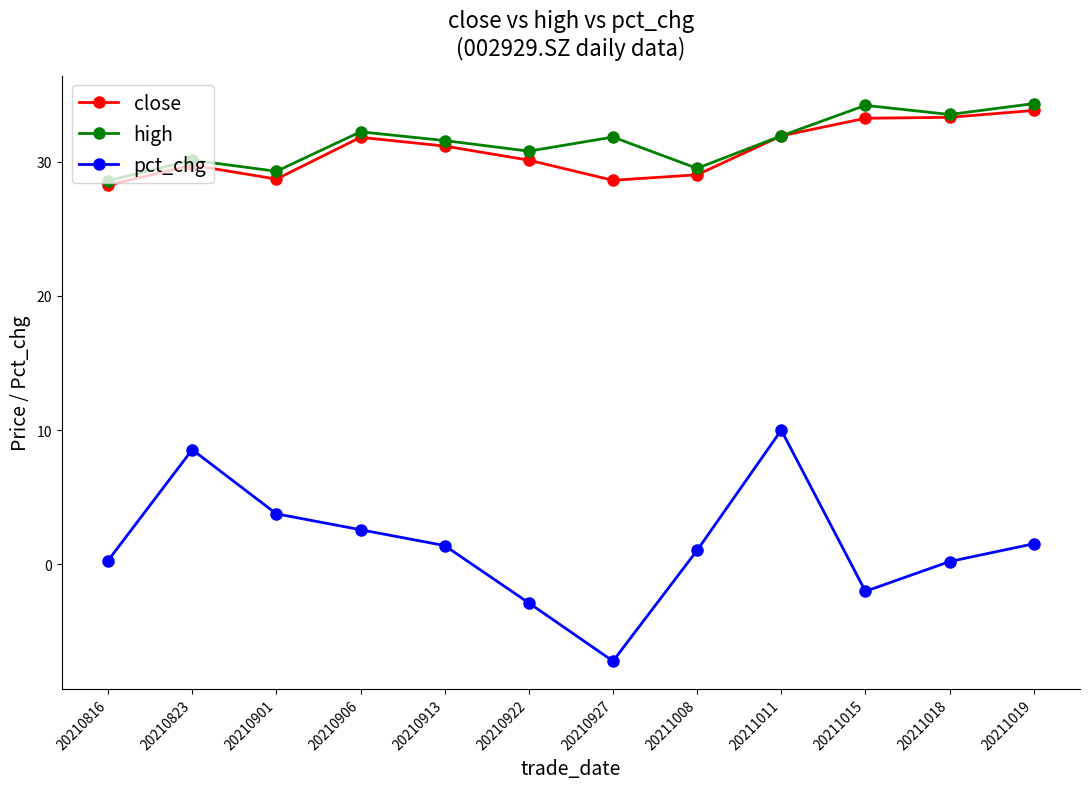

Between 20210913 and 20211018, which series saw the biggest shift?

close